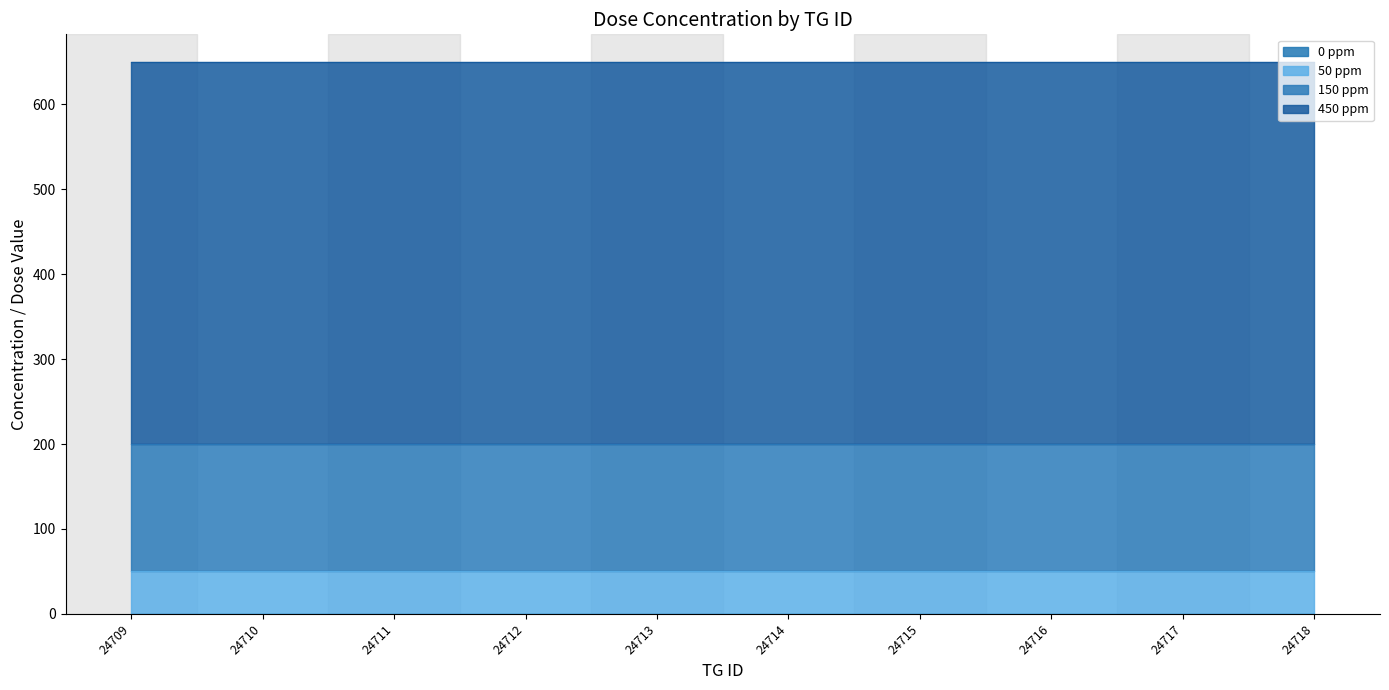

Which category has the lowest value in the dose_level series?

24709